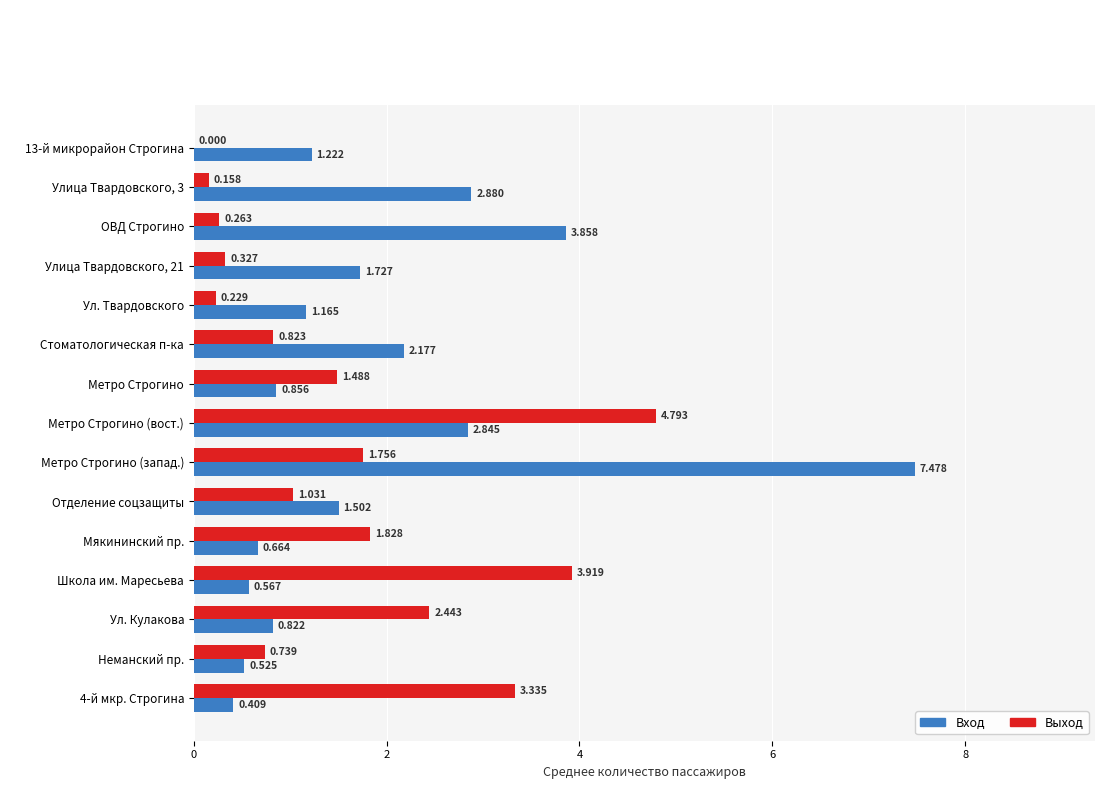

Which series changed the most between Метро Строгино and Школа им. Маресьева?

Выход